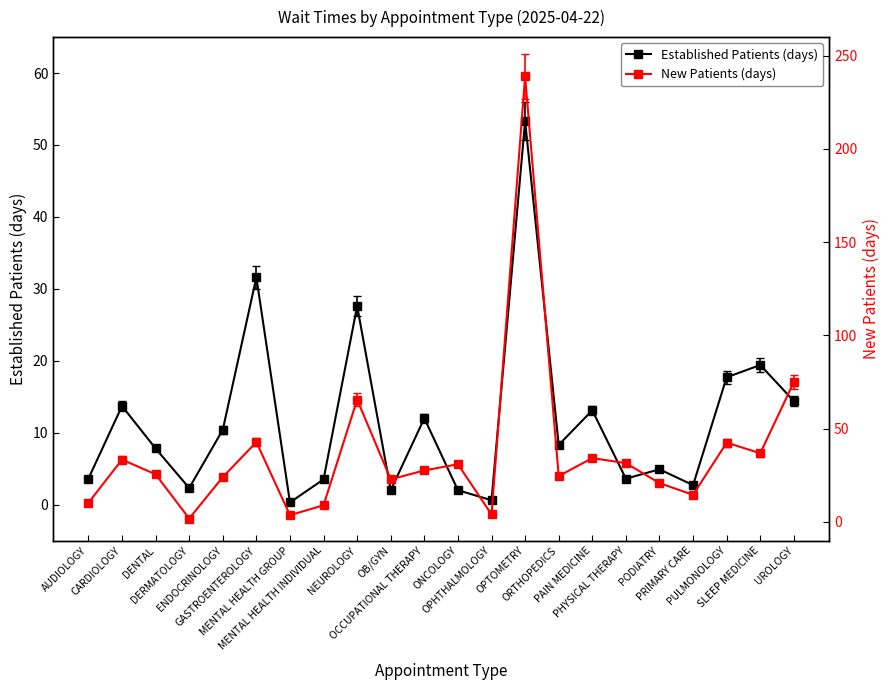

Where does the New Patients (days) series first go above 27?

CARDIOLOGY